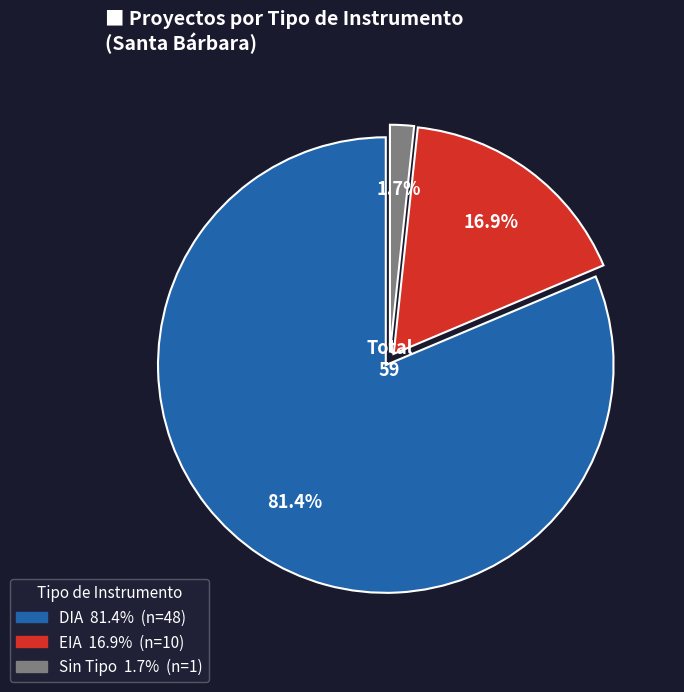

Is there any slice that represents more than half of the pie?

Yes